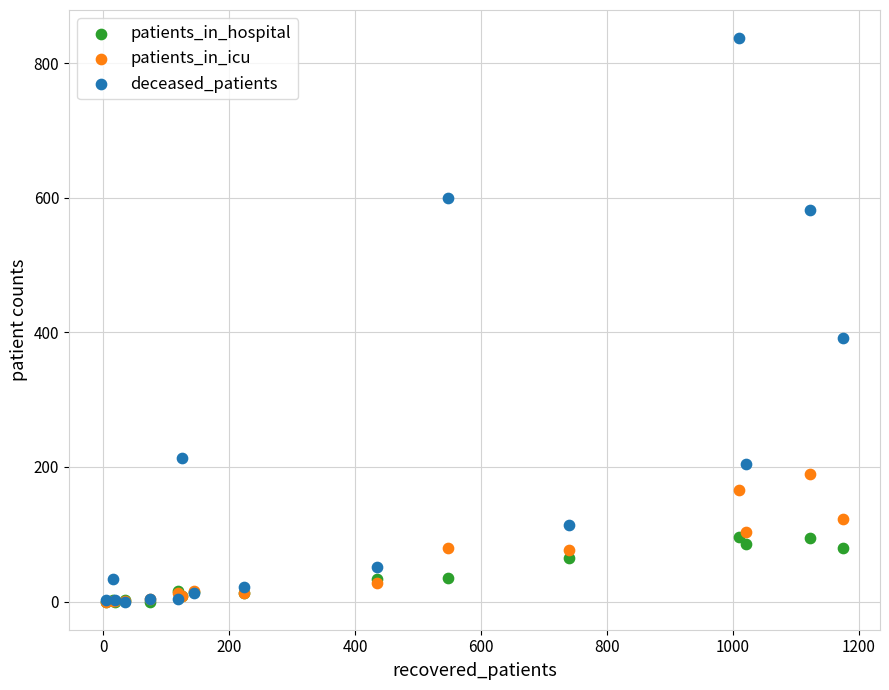

Across all series, what Y value is closest to 418?

391